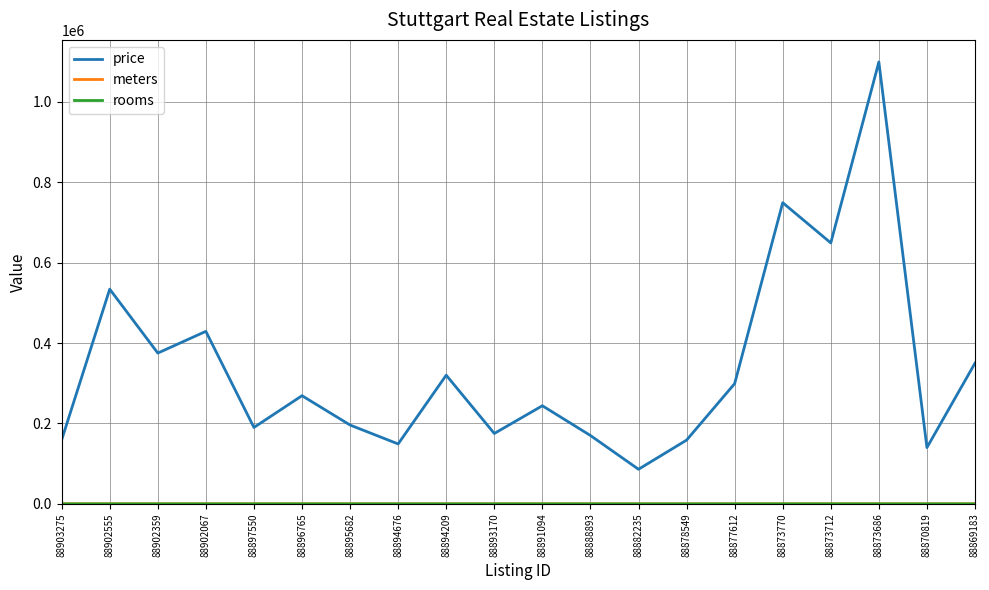

The price series shows 140642 at 88873712. True or false?

False